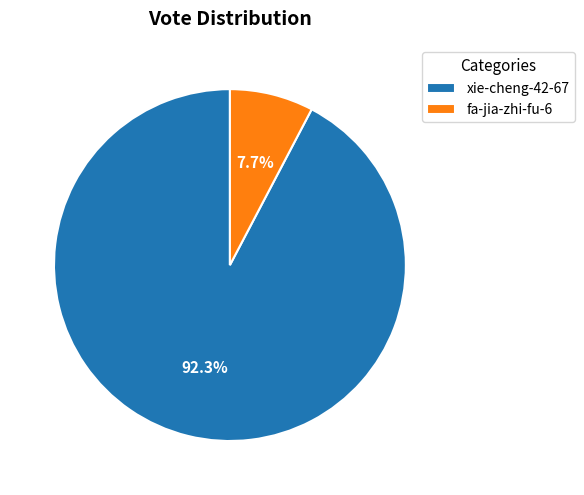

What percentage is NOT represented by xie-cheng-42-67?

7.7%